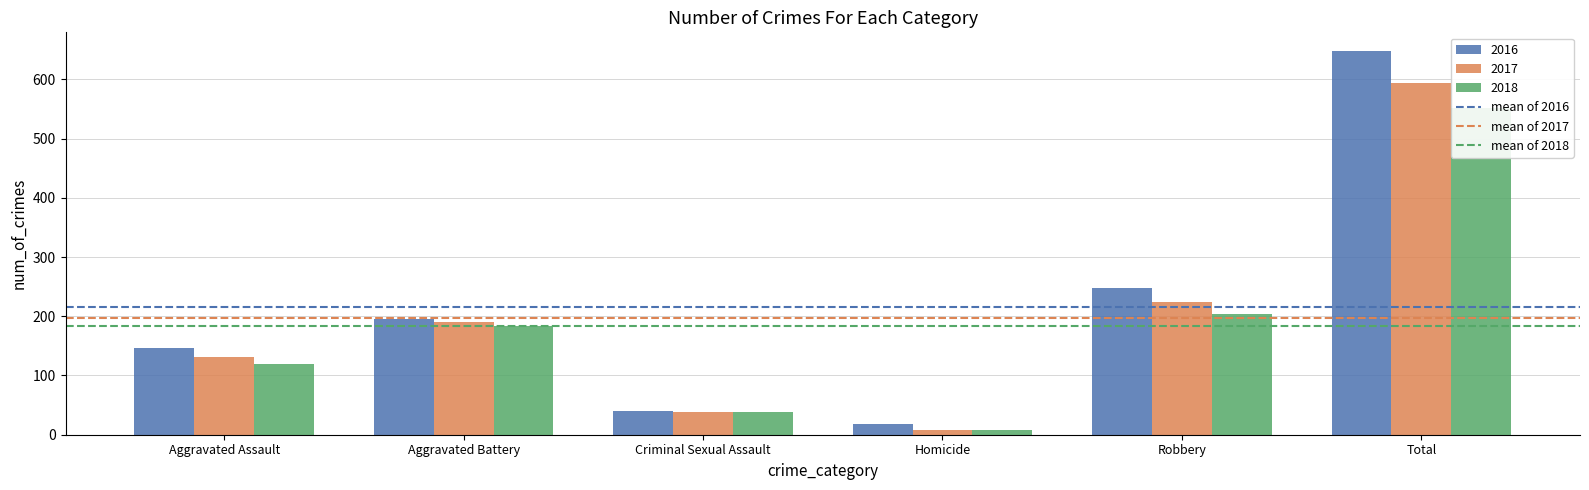

What is the spread (max minus min) of values at Aggravated Battery?

31.7